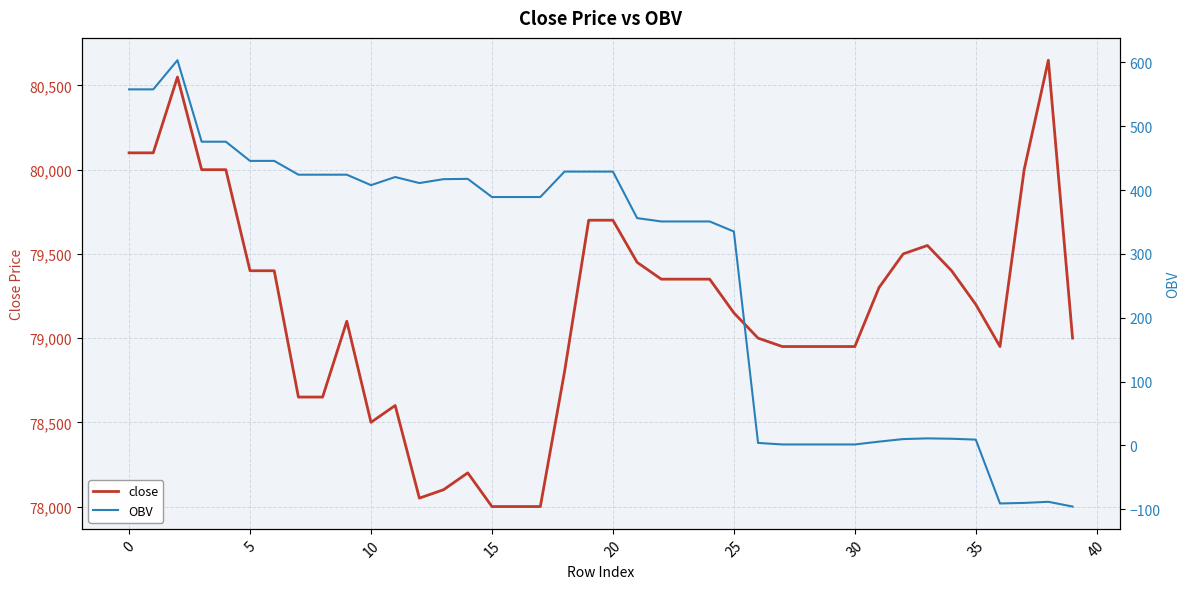

Is the value of close at 25 greater than the value of OBV at 30?

Yes